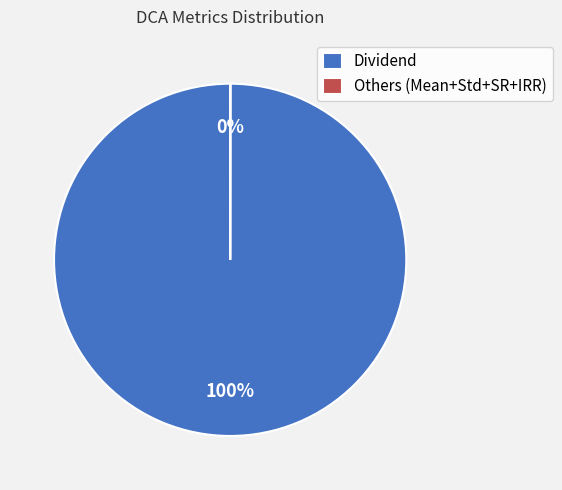

Which category has the biggest portion of the pie?

Dividend